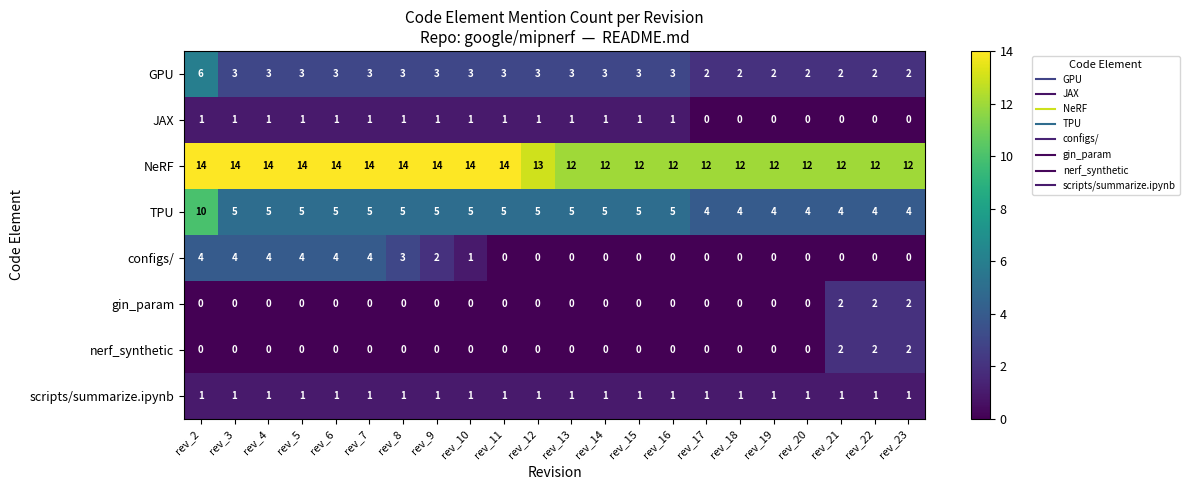

At which label does TPU first exceed 5?

rev_2